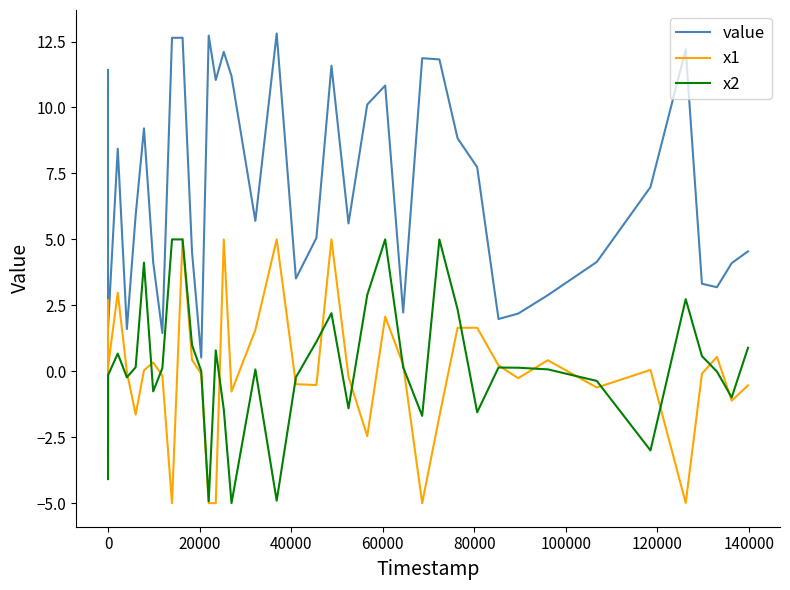

Which series has the widest spread of values?

value